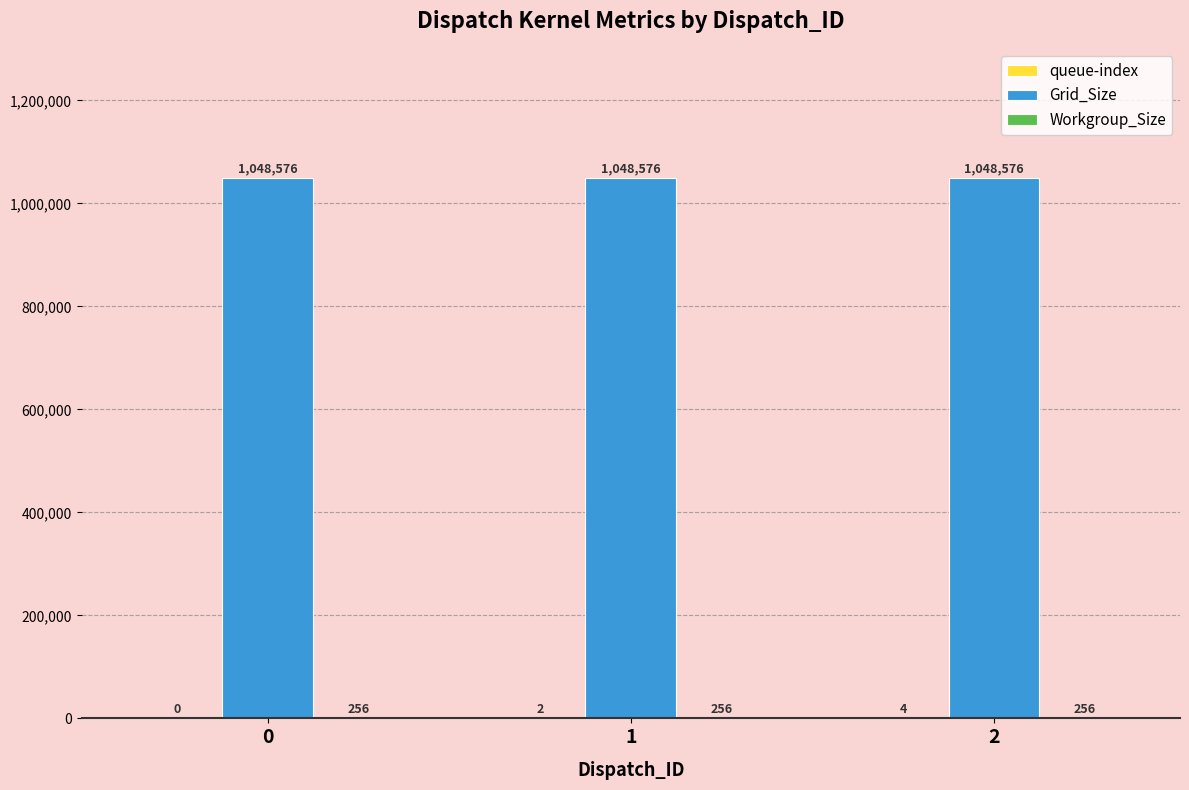

How many groups of bars are there?

3